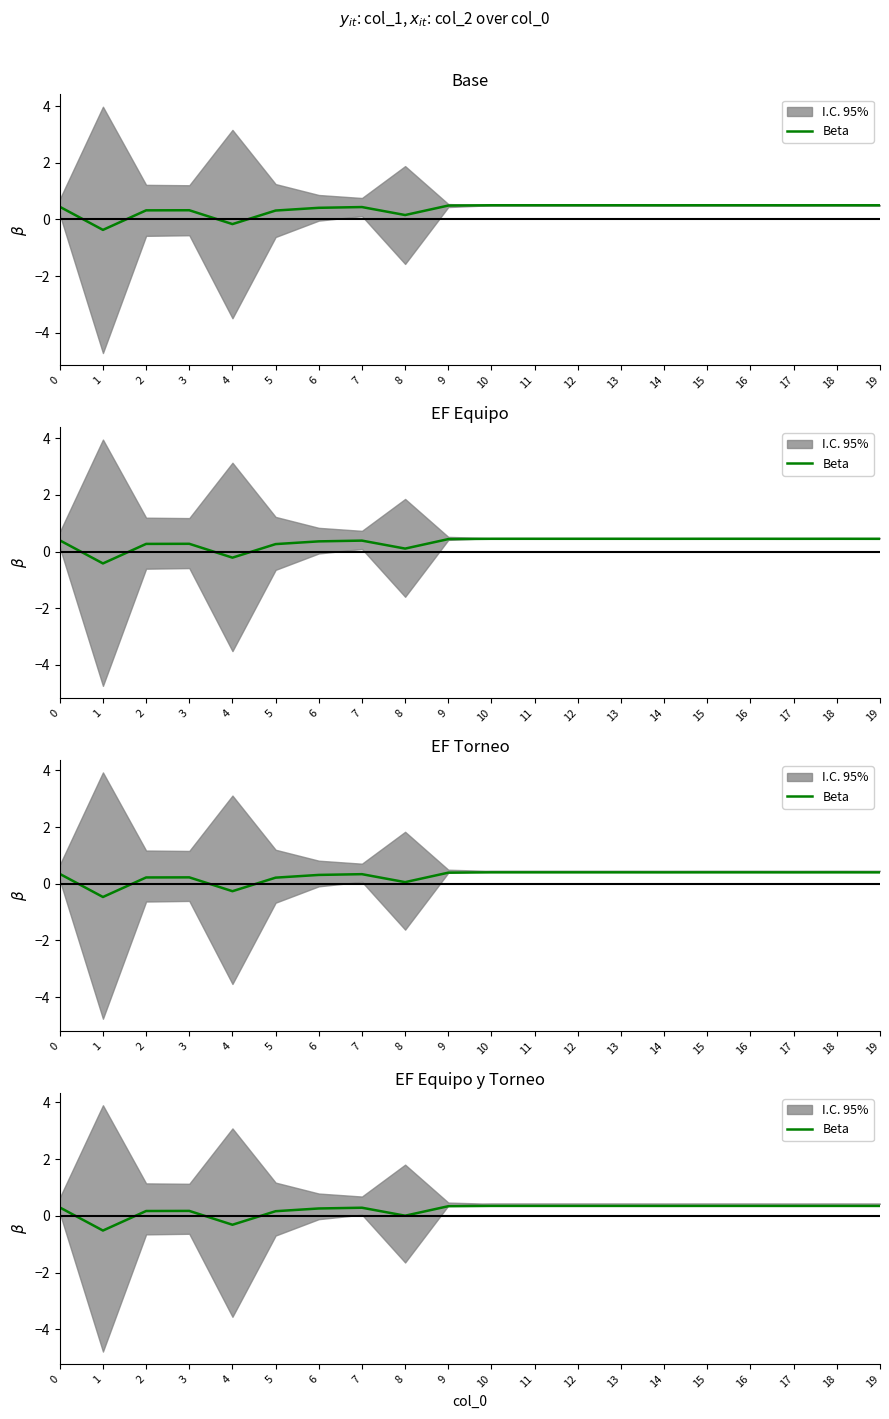

At which category does the data reach its first local peak?

3